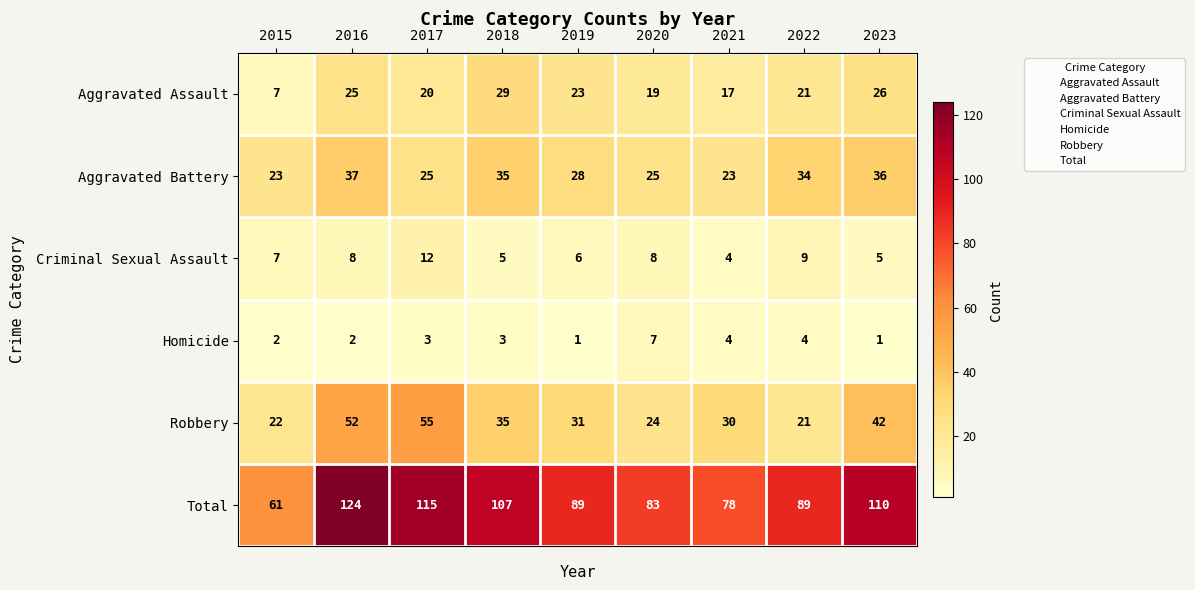

Rank the series at 2017 from lowest to highest value.

Homicide, Criminal Sexual Assault, Aggravated Assault, Aggravated Battery, Robbery, Total